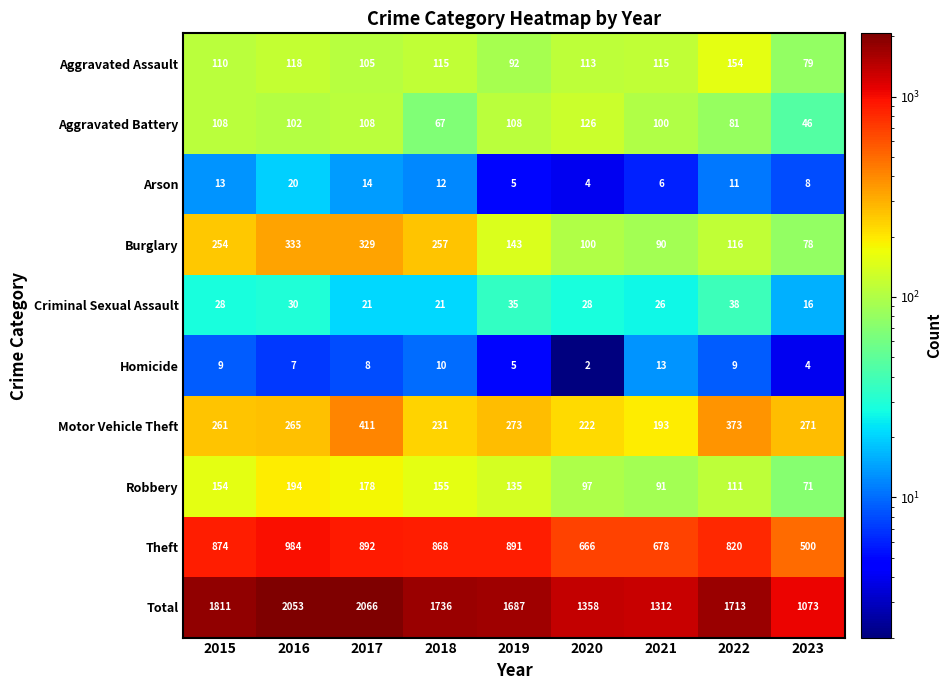

Which series has the widest spread of values?

Total